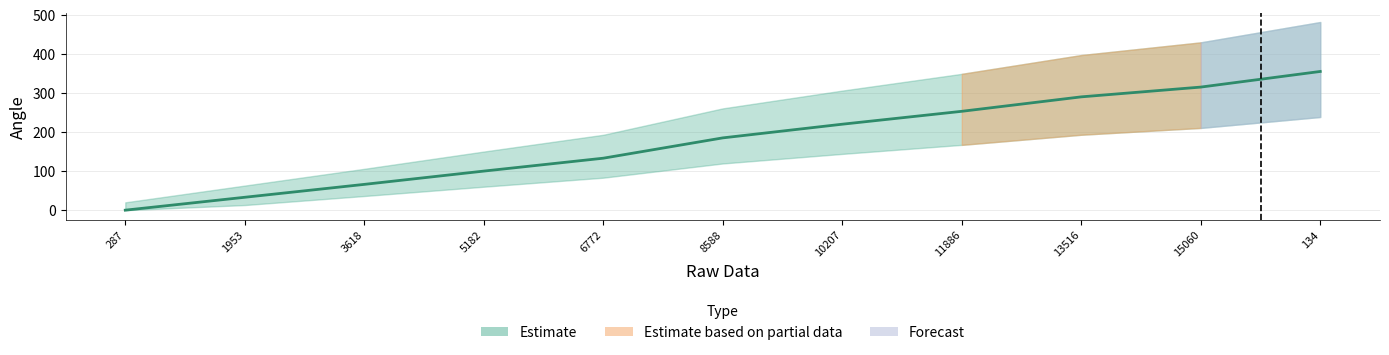

What is the label of the 11th point from the left?

134